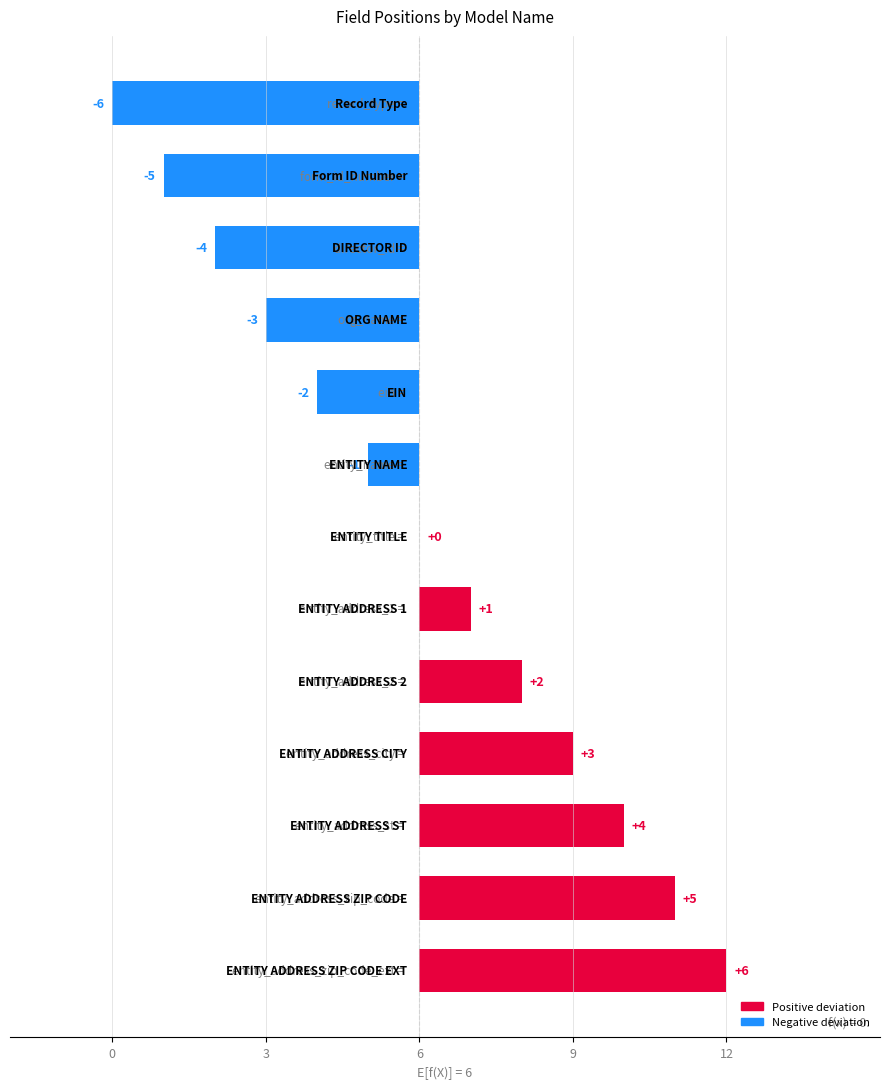

How many data points are above 0?

6